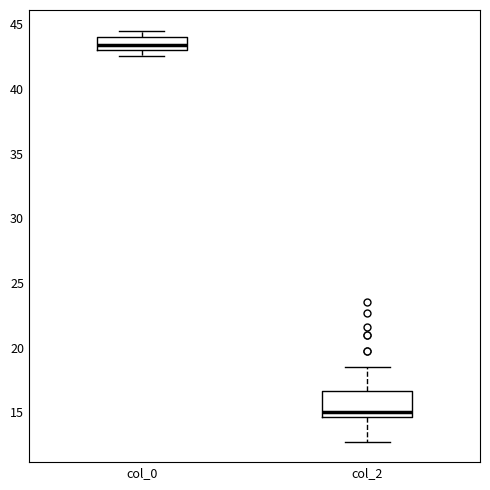

Reading left to right, transcribe this box plot: for each box, give where its median line is, the range the box spans, and where its two whiskers end, as read against the y-axis. The values are not printed on the chart, so give them approximately, as read against the axis.

col_0: median 43.5, box 43.0 to 44.0, whiskers 42.5 to 44.5
col_2: median 15.0, box 14.5 to 16.5, whiskers 13.0 to 18.5